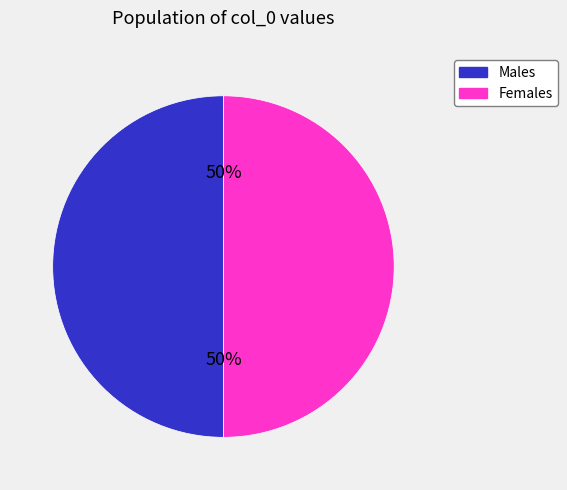

What percentage is the Males slice, to the nearest percent?

50%